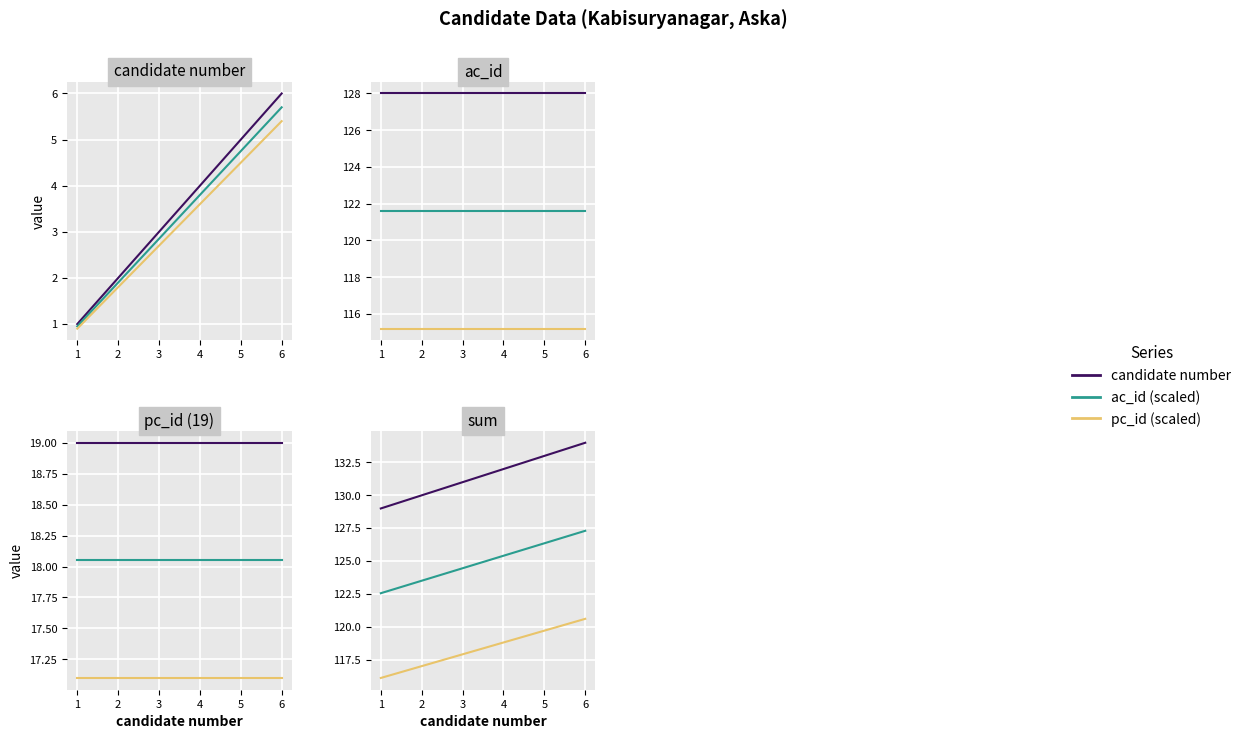

Count the candidate number values in the range 130 to 133.

4